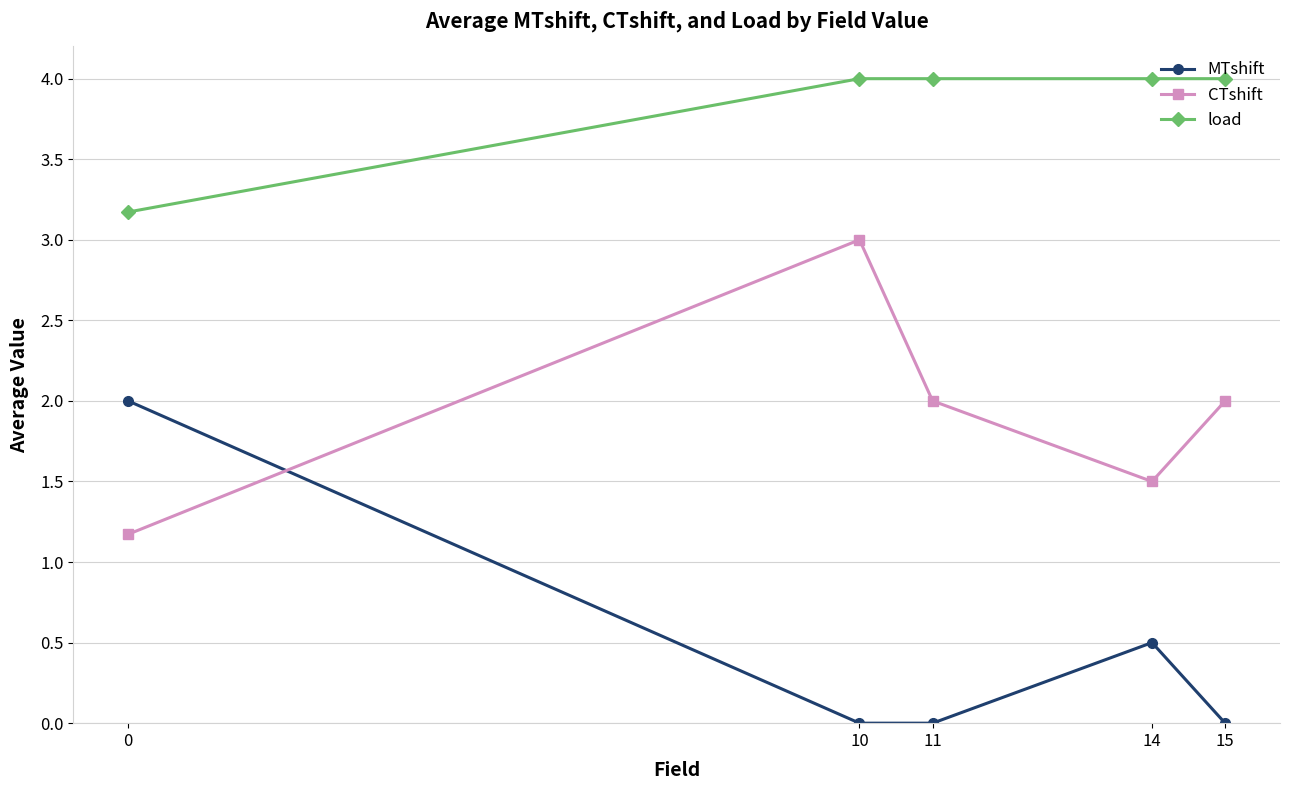

Which series changed the most between 10 and 11?

CTshift